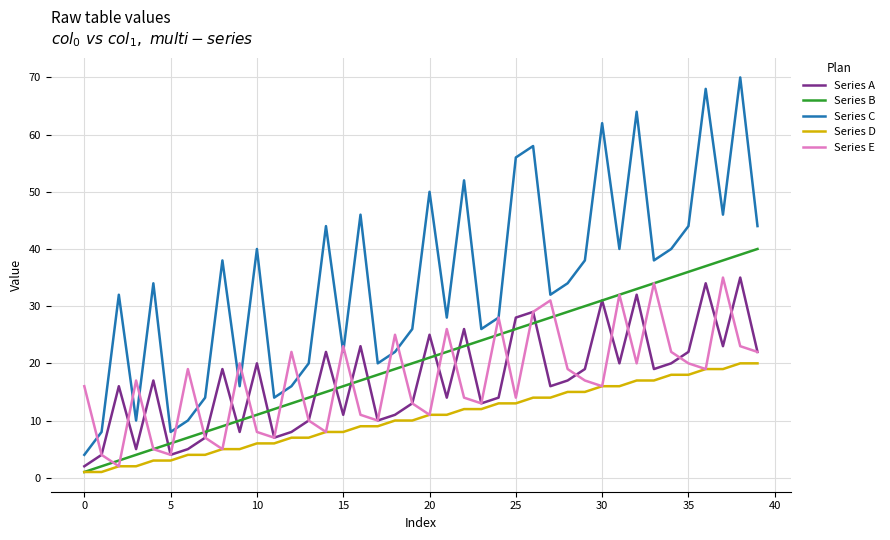

What is the maximum value shown in the chart?

70